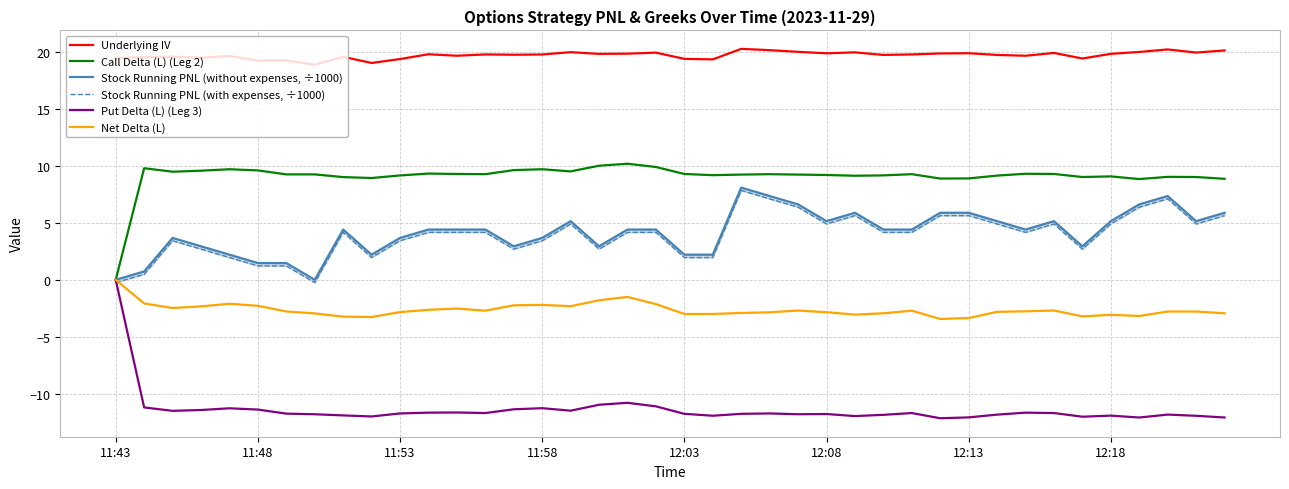

How many lines are shown in the chart?

6